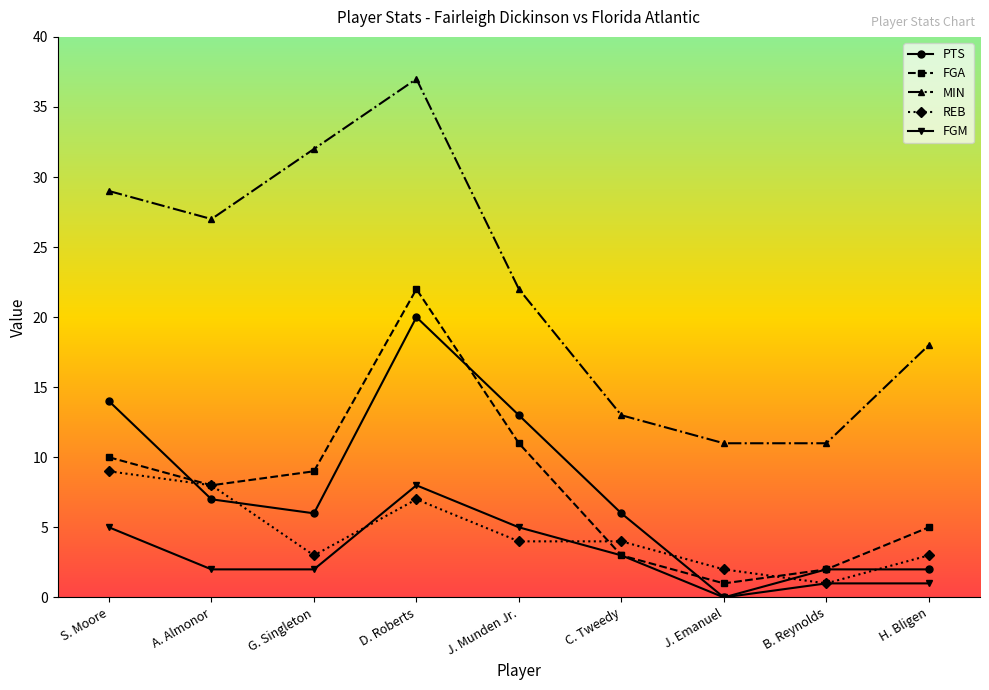

True or false: FGM has more than 2 points higher than both neighbors.

False